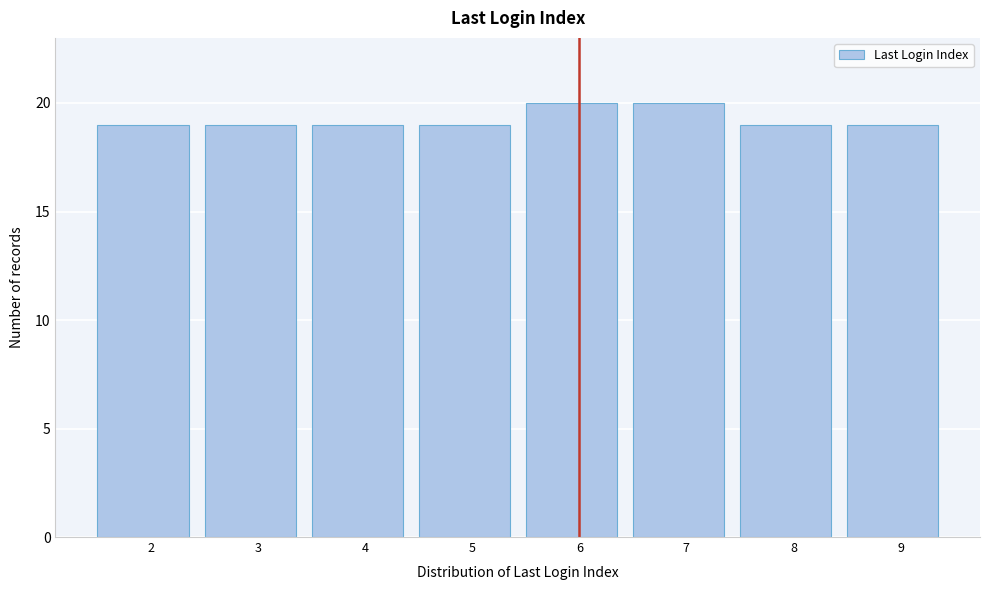

Reading left to right, transcribe all the data shown in this chart.

2=19	3=19	4=19	5=19	6=20	7=20	8=19	9=19